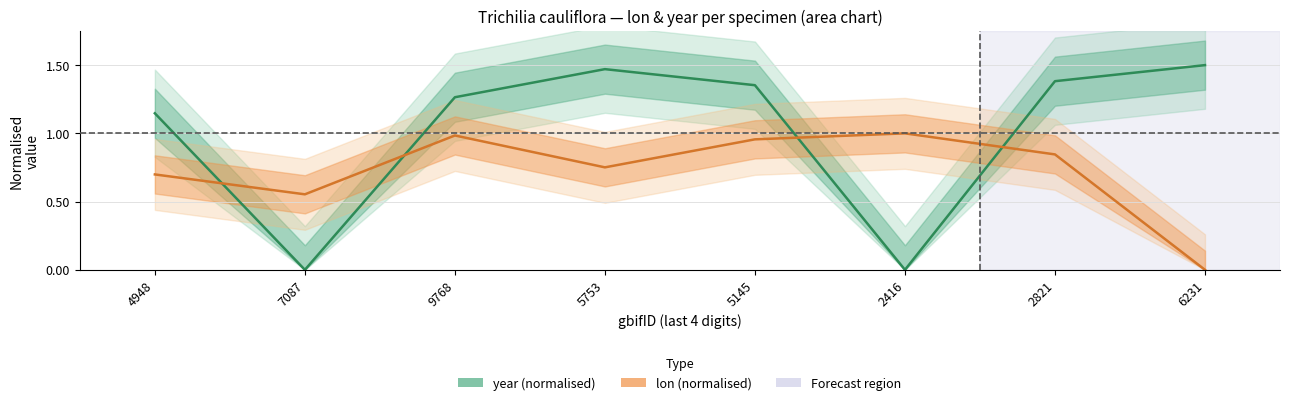

At 4948, list the series in order from smallest to largest.

lon (normalised), year (normalised)